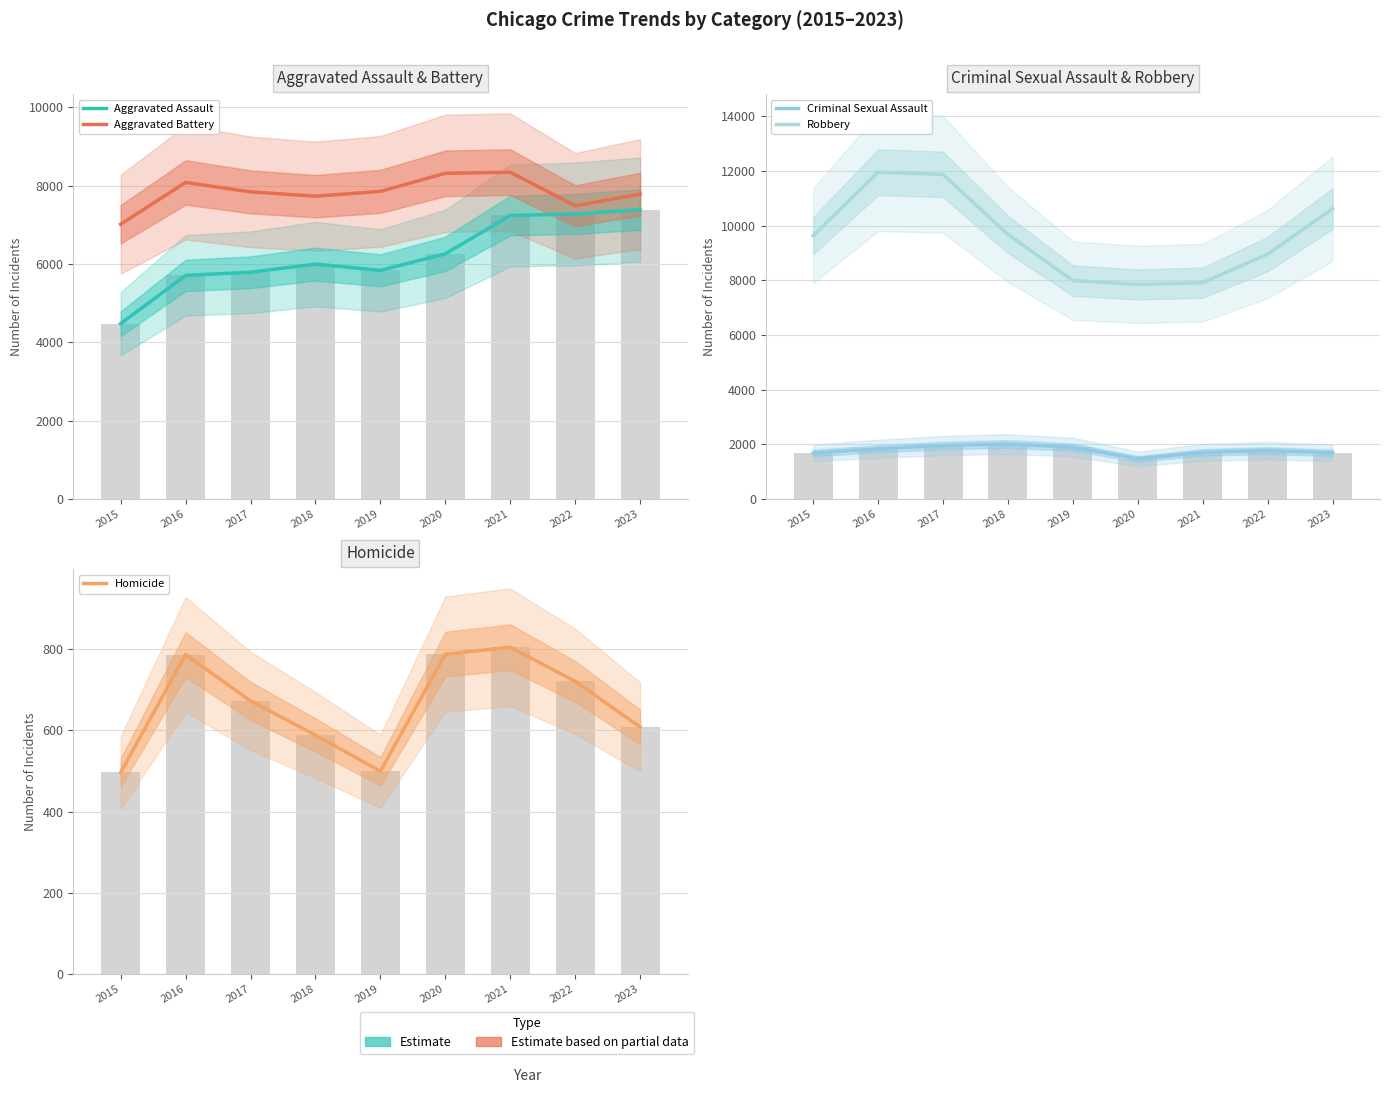

The Aggravated Battery series shows 7489 at 2022. True or false?

True